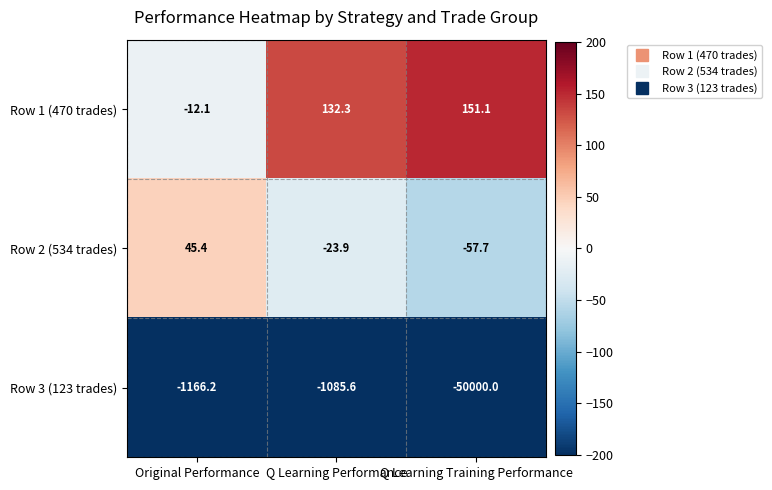

Rank the series by their maximum value, from lowest to highest.

Row 3 (123 trades), Row 2 (534 trades), Row 1 (470 trades)